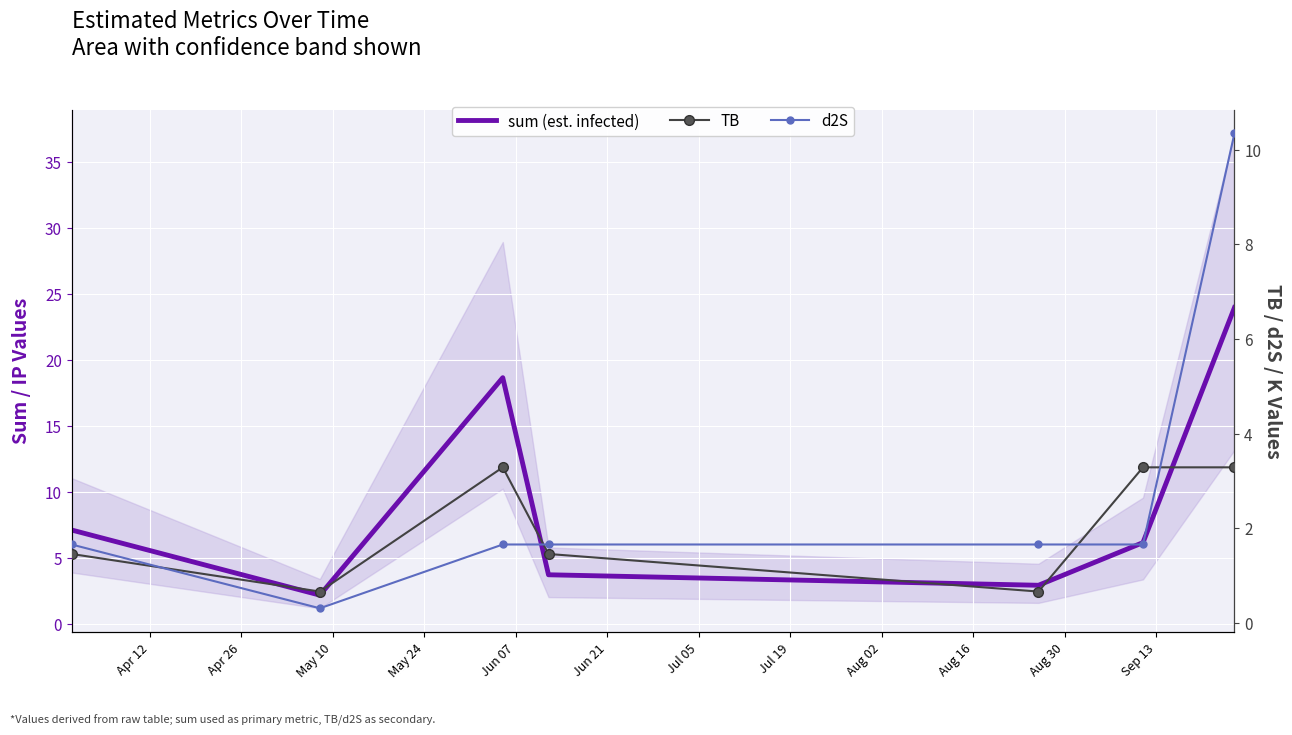

How many times do TB and d2S cross each other?

4